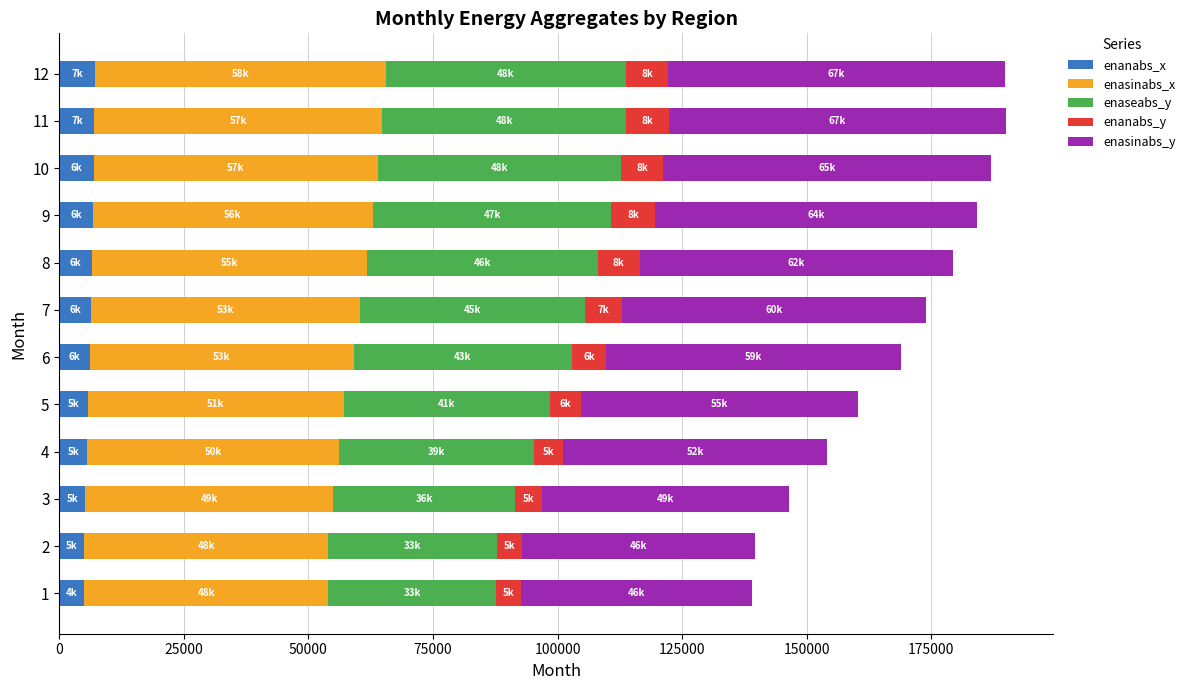

How many data points in enanabs_x are less than 6307?

6